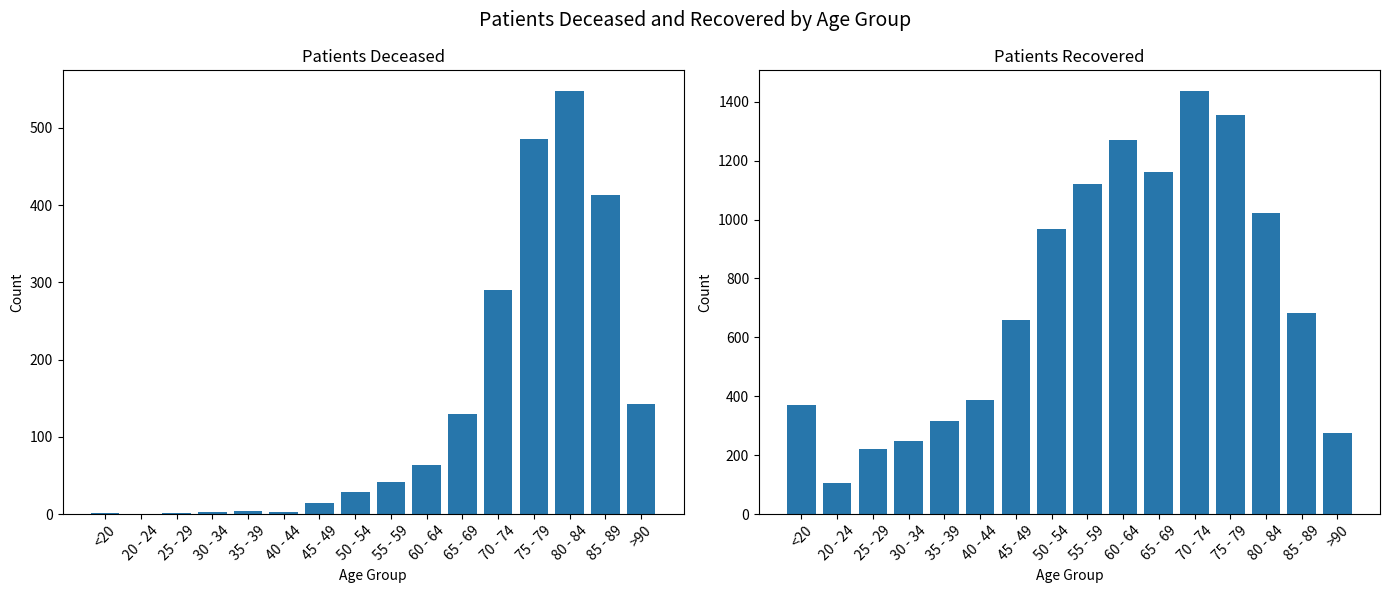

True or false: patients_recovered has a value of 221 at 25 - 29.

True